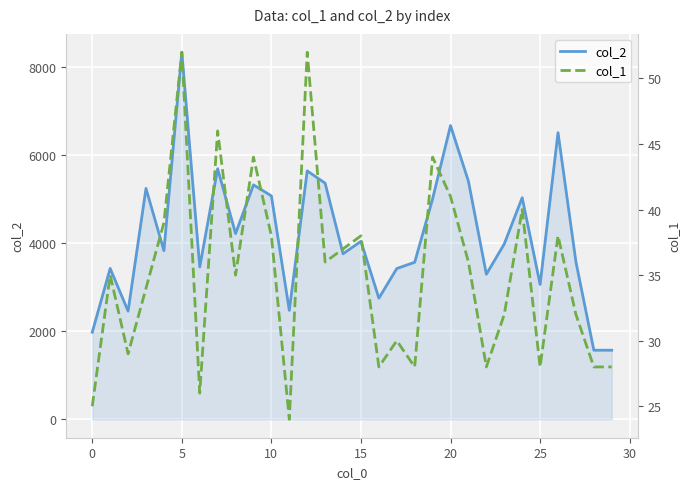

True or false: col_1 and col_2 cross at least once.

False